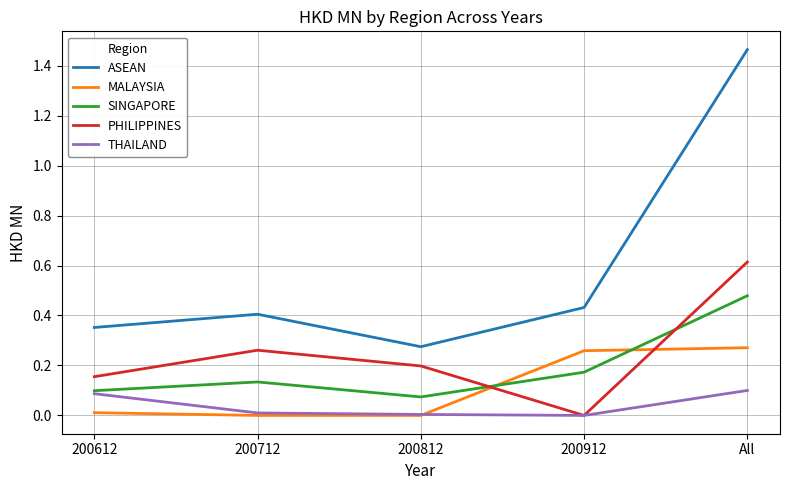

How many lines are shown in the chart?

5